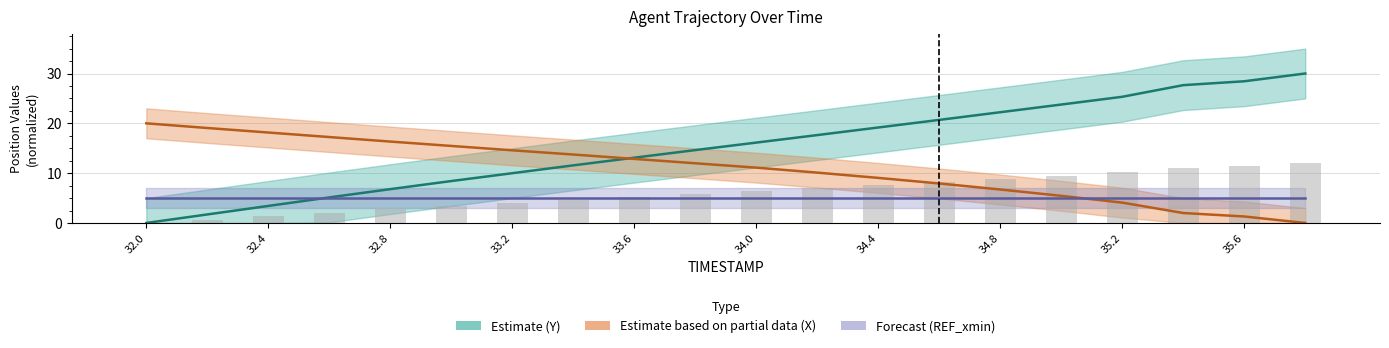

Reading left to right, what are all the values shown in this chart?

Y (Estimate): 0.0	1.7	3.4	5.1	6.8	8.4	10.0	11.6	13.1	14.6	16.1	17.6	19.2	20.7	22.2	23.8	25.3	27.7	28.4	30.0
X (Partial data): 20.0	19.1	18.2	17.2	16.3	15.5	14.6	13.7	12.9	12.0	11.1	10.1	9.0	7.9	6.7	5.4	4.1	2.0	1.3	0.0
REF_xmin (Forecast): 5.0	5.0	5.0	5.0	5.0	5.0	5.0	5.0	5.0	5.0	5.0	5.0	5.0	5.0	5.0	5.0	5.0	5.0	5.0	5.0
Y bar (reported): 0.0	0.7	1.4	2.1	2.7	3.4	4.0	4.6	5.2	5.9	6.5	7.1	7.7	8.3	8.9	9.5	10.1	11.1	11.4	12.0